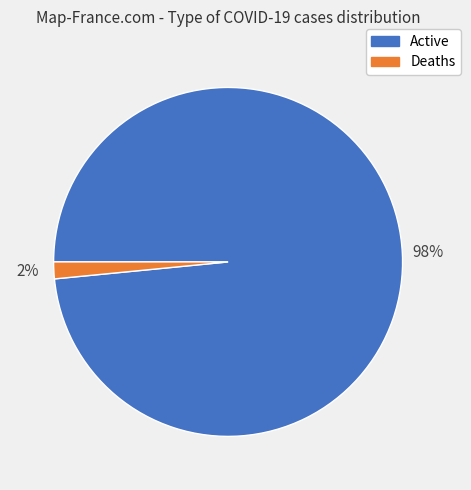

To the nearest percent, what is the average slice percentage?

50%